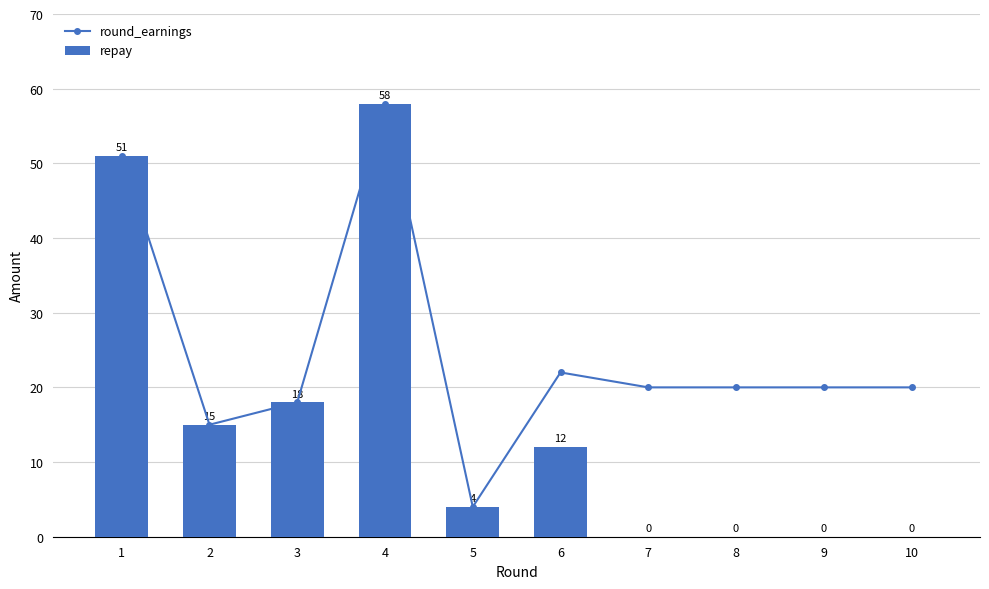

What is the value of the round_earnings bar at the 5th from the left?

4